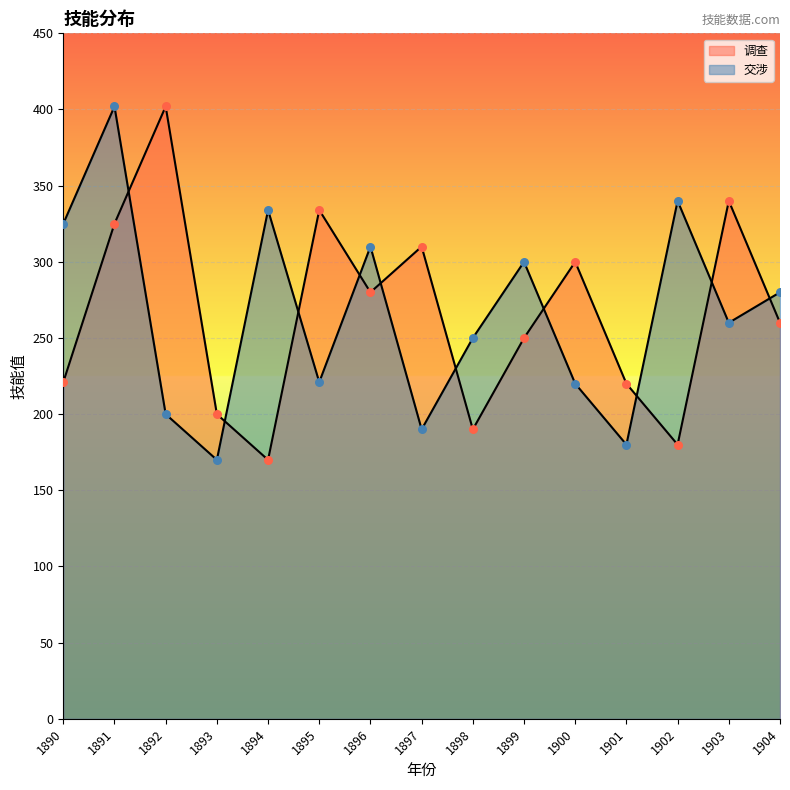

At which category is the sum across all series the highest?

1891